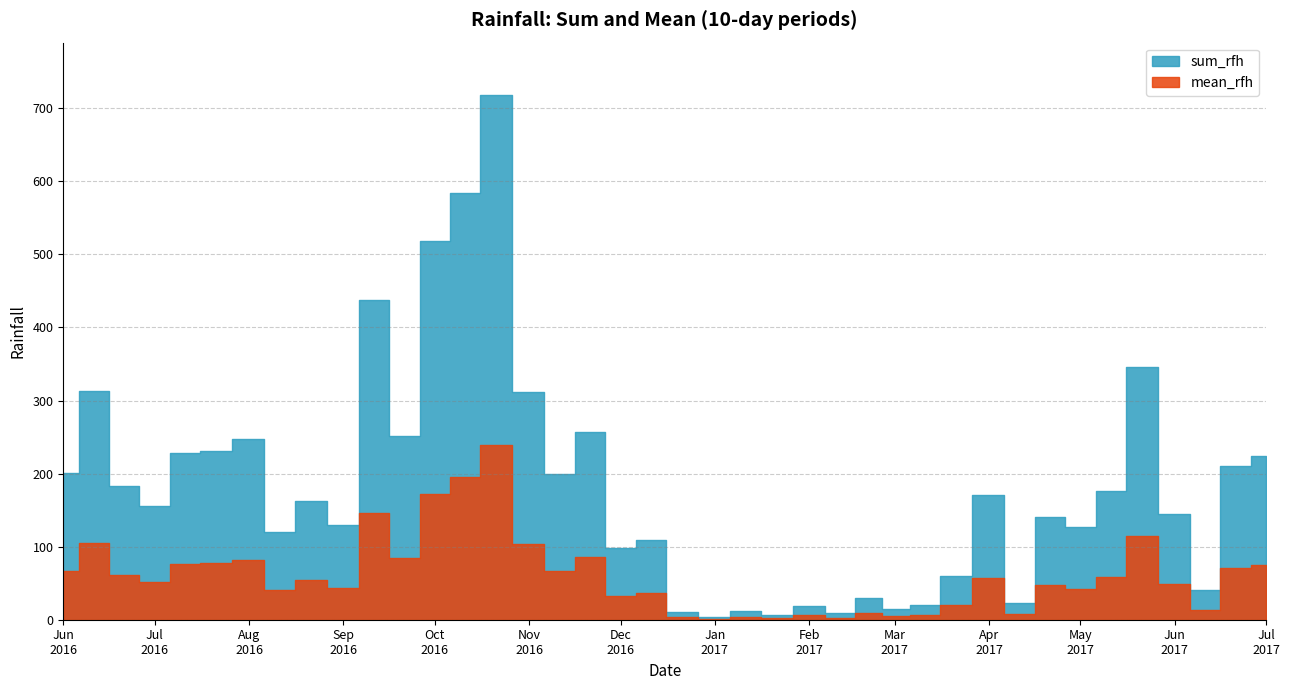

What is the maximum value shown in the chart?

718.1